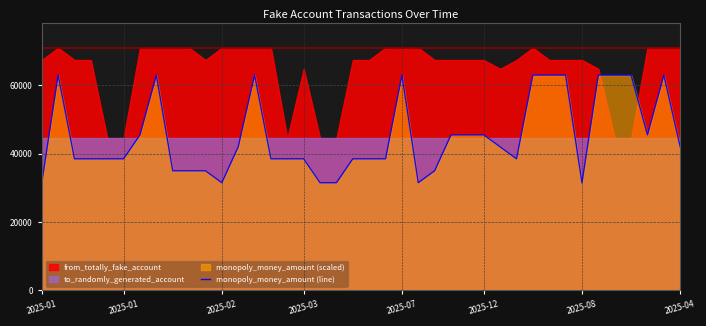

Reading left to right, extract all data points from this chart.

31500	63000	38500	38500	38500	38500	45500	63000	35000	35000	35000	31500	42000	63000	38500	38500	38500	31500	31500	38500	38500	38500	63000	31500	35000	45500	45500	45500	42000	38500	63000	63000	63000	31500	63000	63000	63000	45500	63000	42000